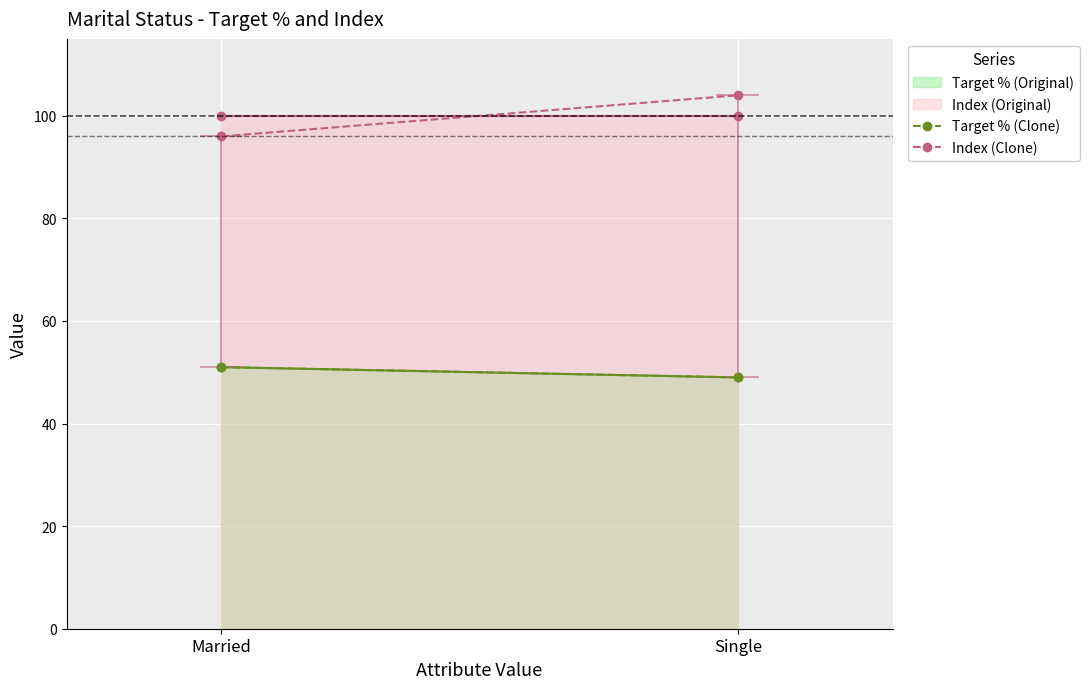

The Target % (Clone) series shows 67 at Married. True or false?

False